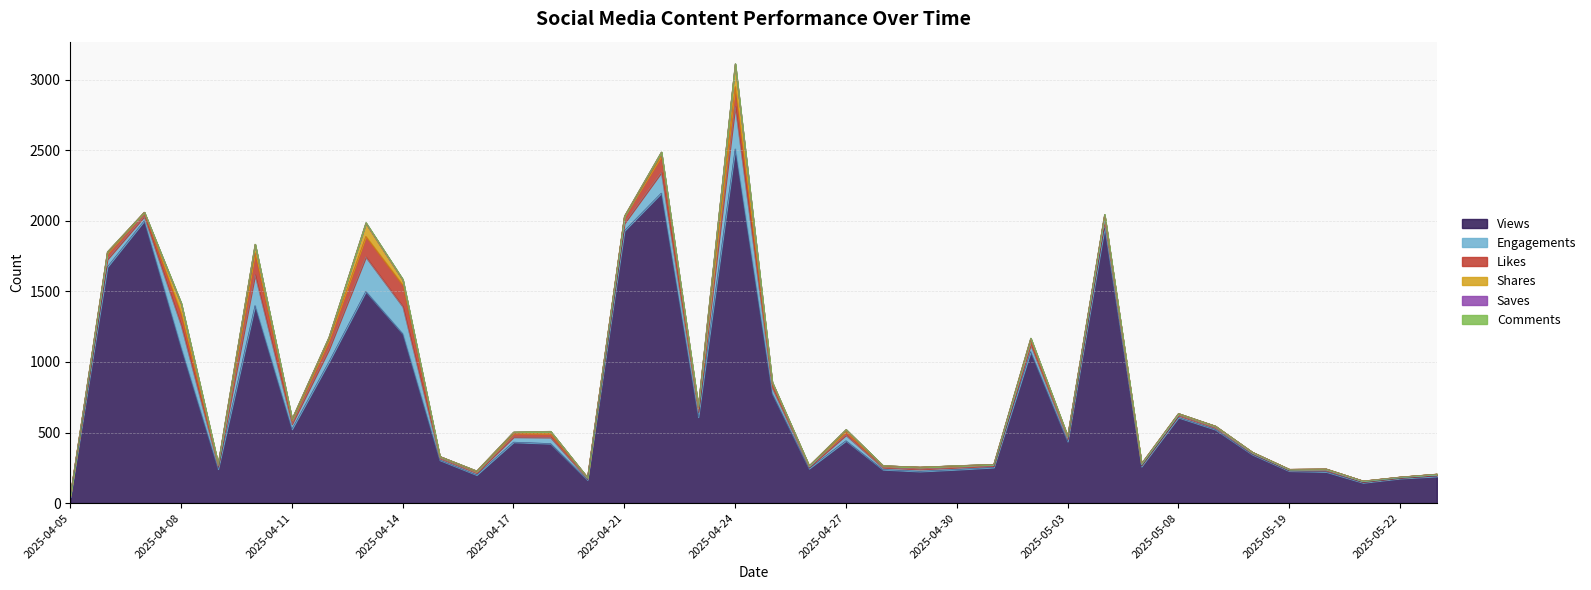

At which category is the sum across all series the highest?

2025-04-24